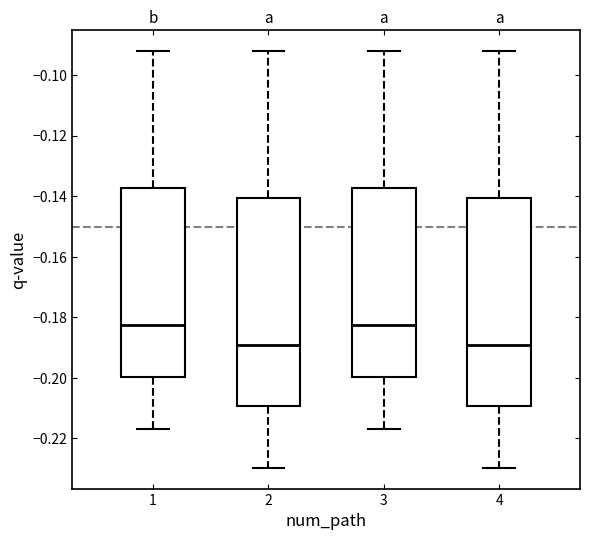

Where does the upper whisker of the box at x = 4 end on the y-axis? The values are not printed on the chart, so give them approximately, as read against the axis.

-0.092